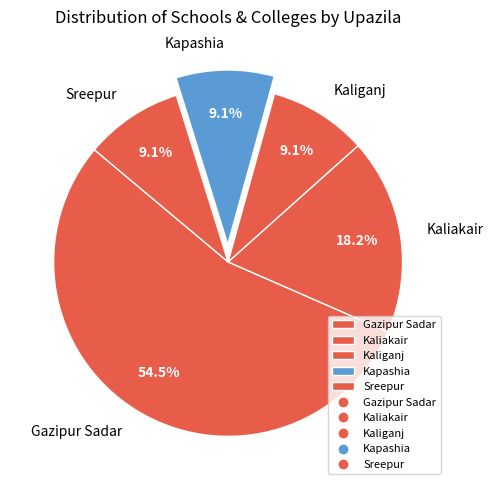

Which slice is the largest?

Gazipur Sadar